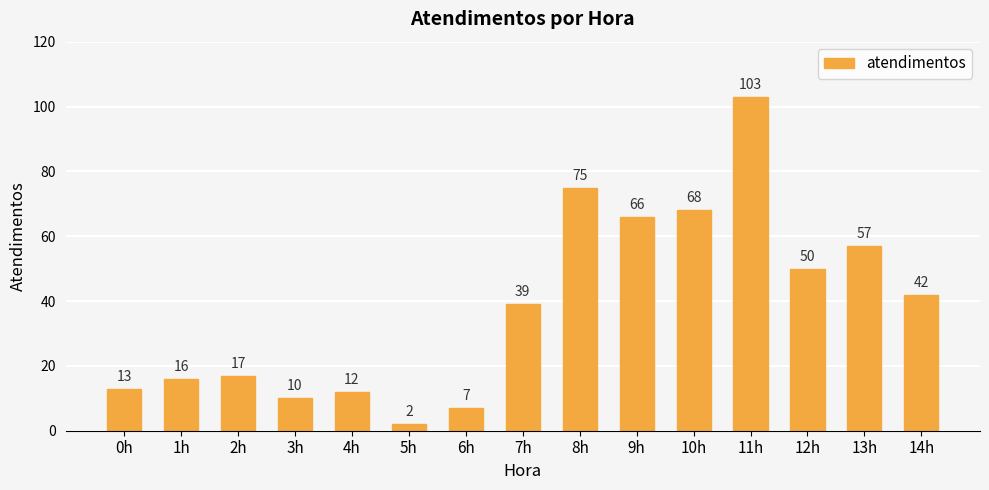

The value at 4h is 12. True or false?

True